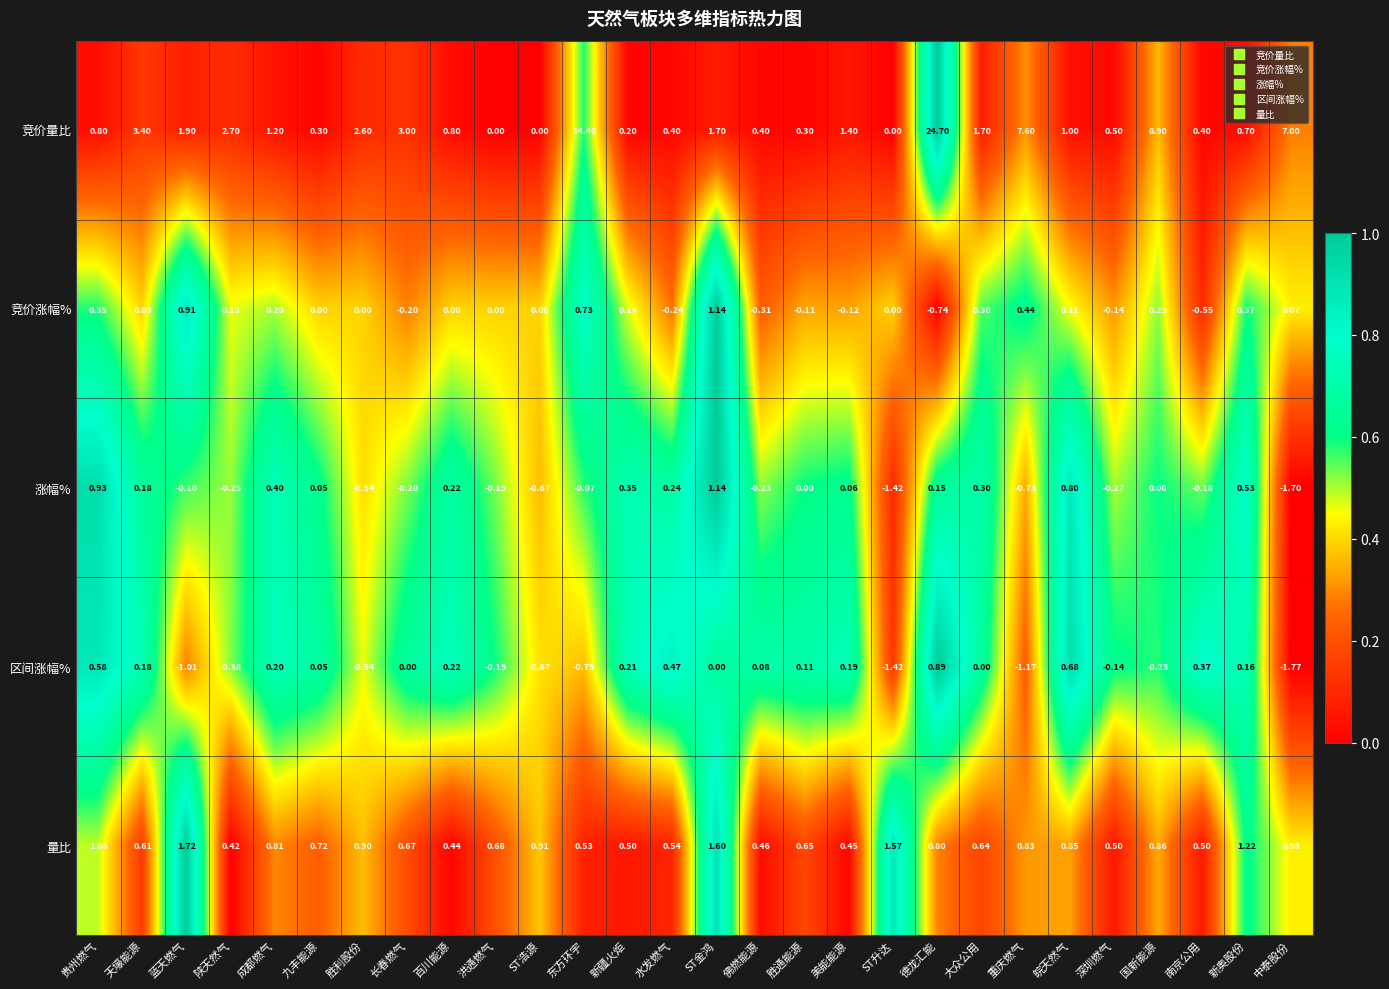

At 德龙汇能, list the series in order from smallest to largest.

竞价涨幅%, 涨幅%, 量比, 区间涨幅%, 竞价量比